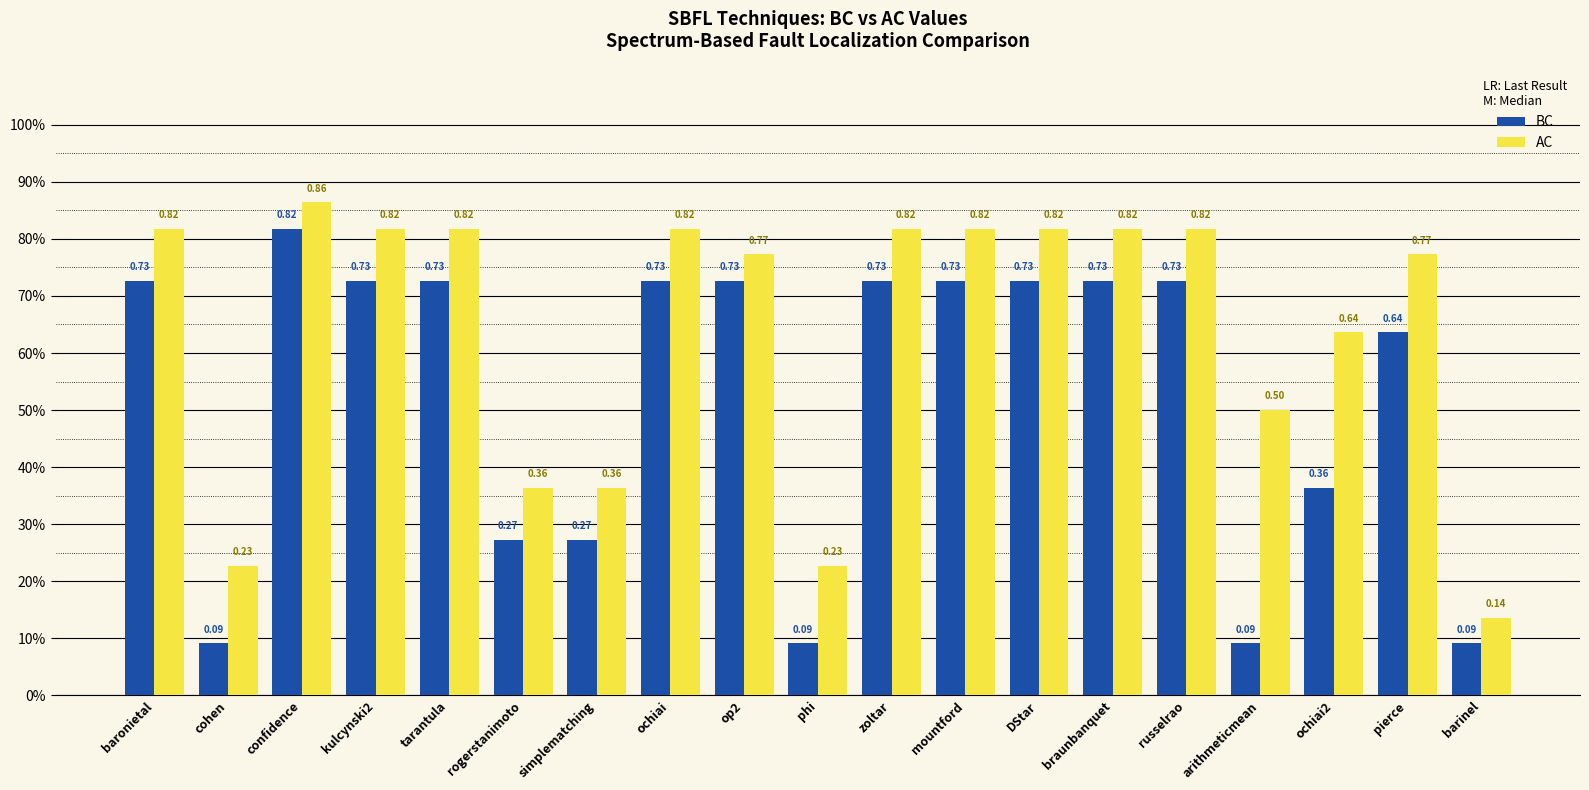

What are all the series names shown in the legend?

BC, AC